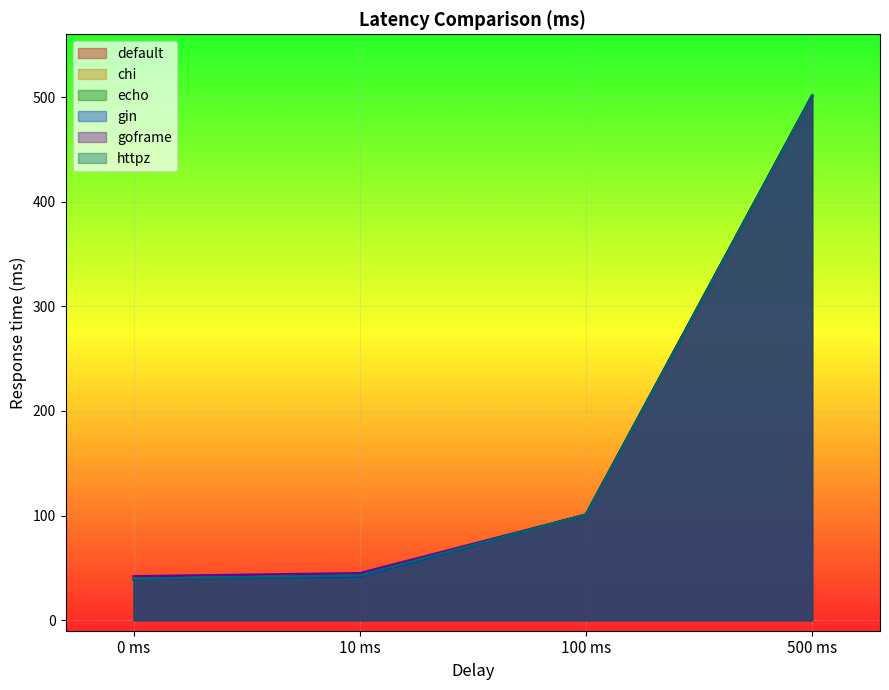

What value does the default series have at 0 ms?

40.5